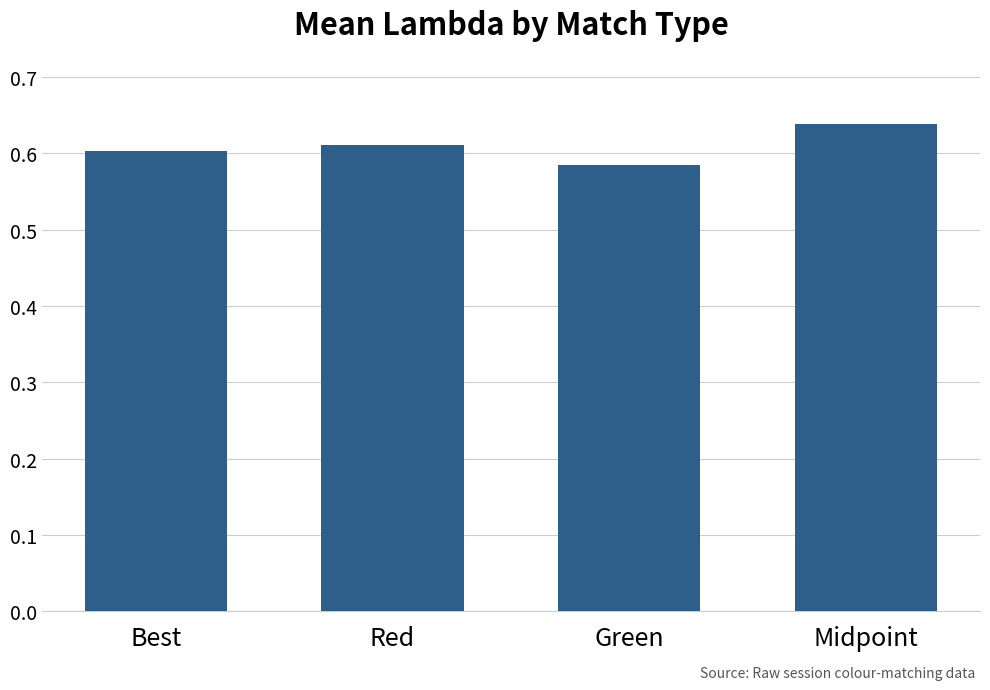

True or false: the data shows 0.9 at Best.

False